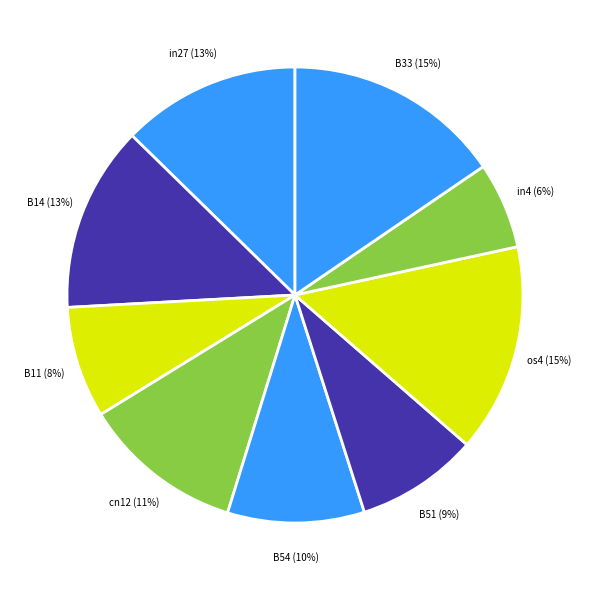

Does B33 account for over 50% of the chart?

No